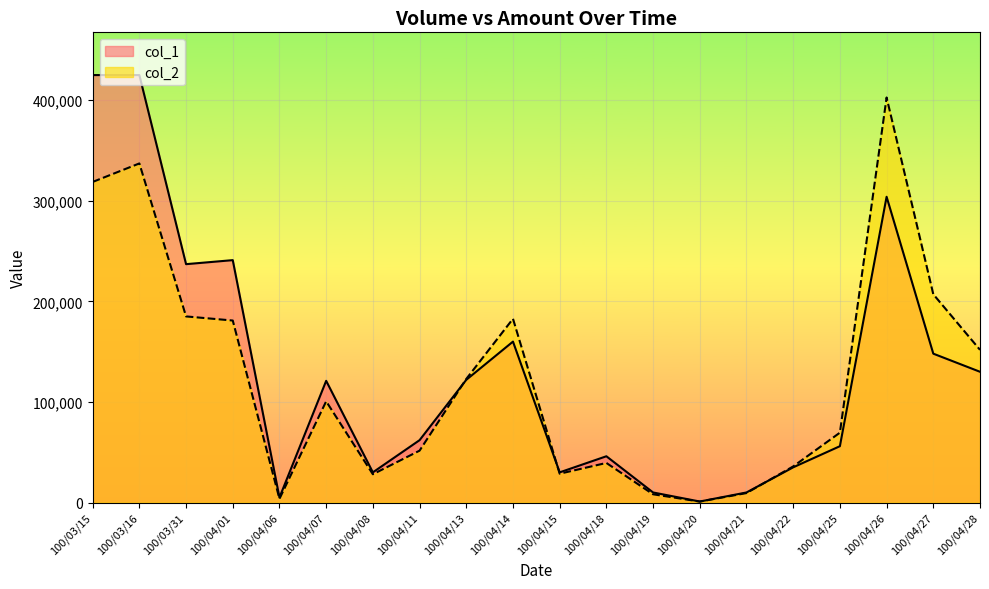

What is the difference between the maximum and second lowest values in the col_2 series?

399030